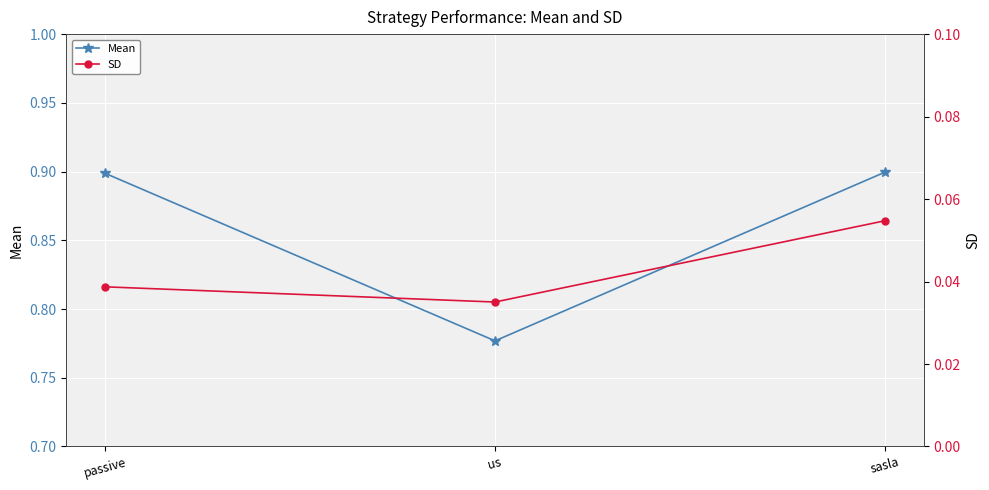

What is the total value across all series at sasla?

1.0